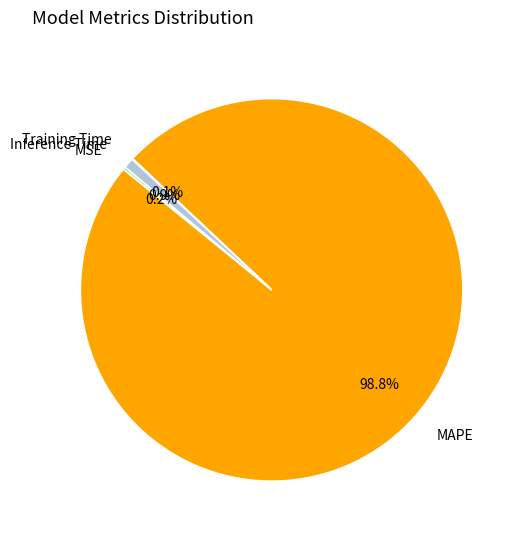

The Inference Time slice represents 10% of the pie. True or false?

False